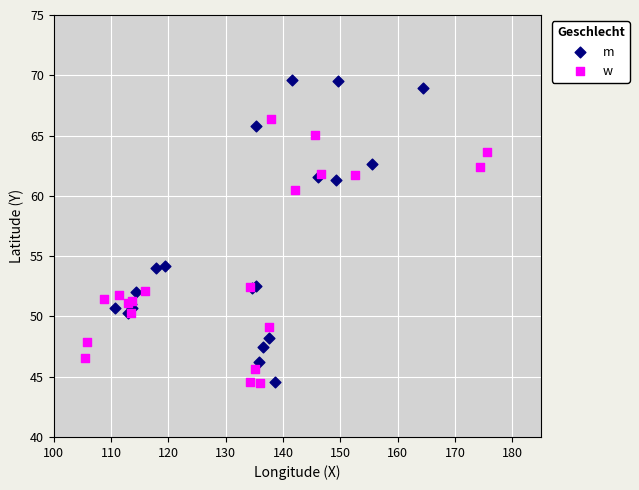

Which series has the largest Y range (max minus min)?

m